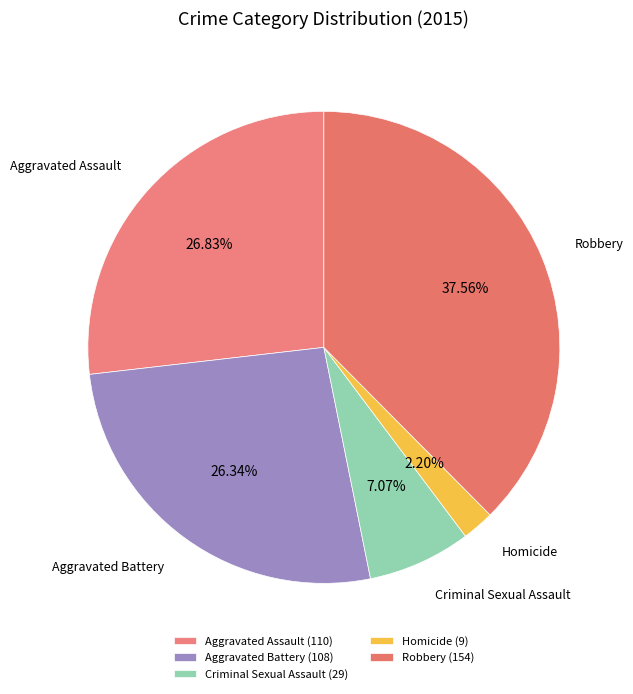

Count the number of slices in the pie.

5